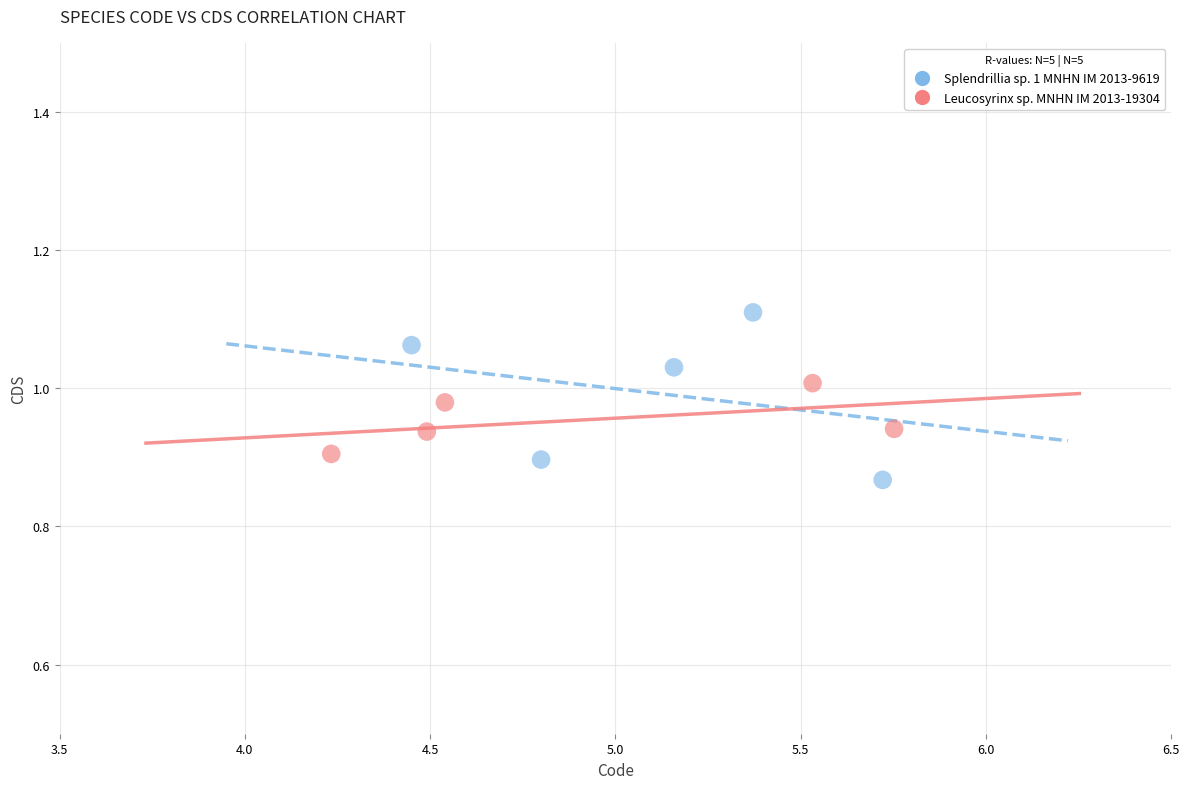

What are all the series names shown in the legend?

Splendrillia sp. 1 MNHN IM 2013-9619, Leucosyrinx sp. MNHN IM 2013-19304